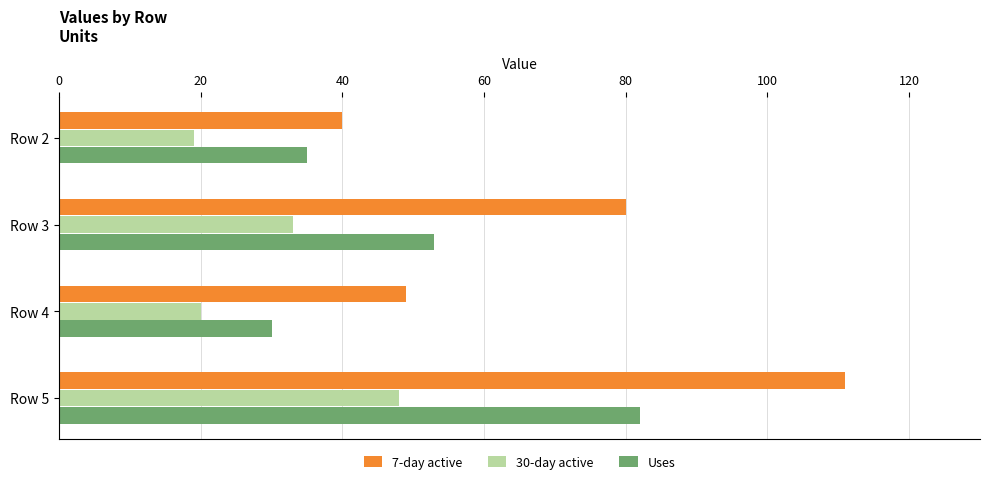

At which label is 7-day active closest to 75?

Row 3